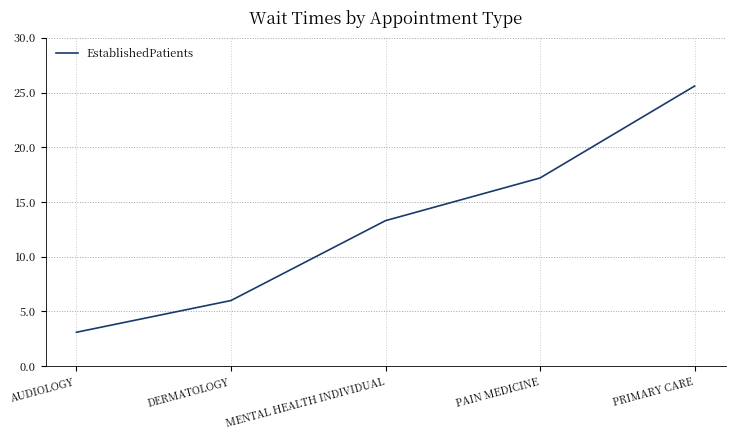

Is this an area chart (filled region under the line)?

No